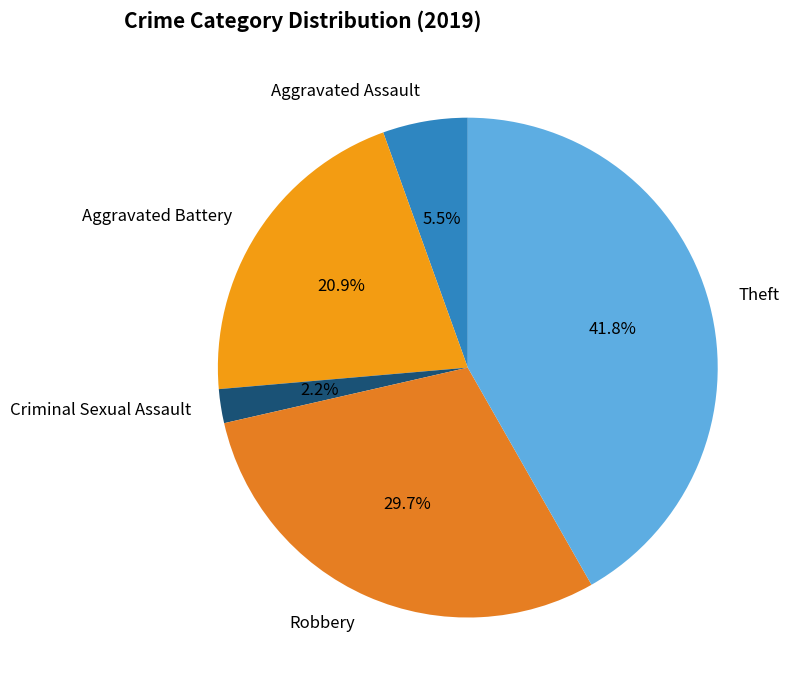

The Aggravated Battery slice represents 21% of the pie. True or false?

True